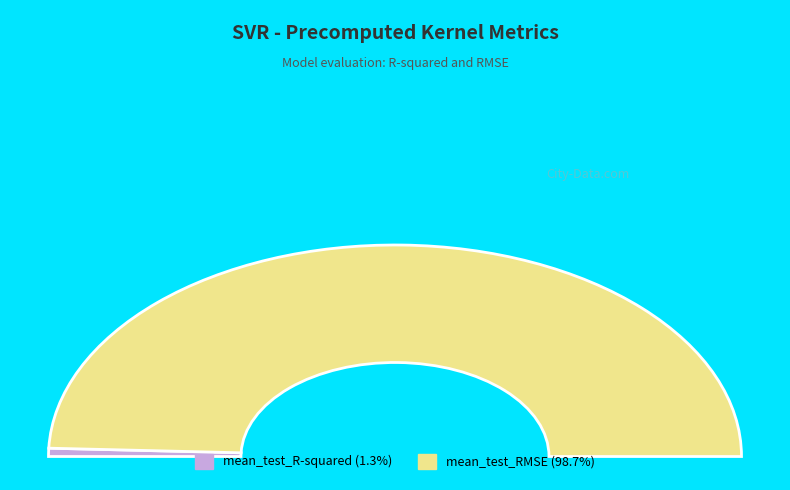

Which has a higher value, mean_test_RMSE or mean_test_R-squared?

mean_test_RMSE